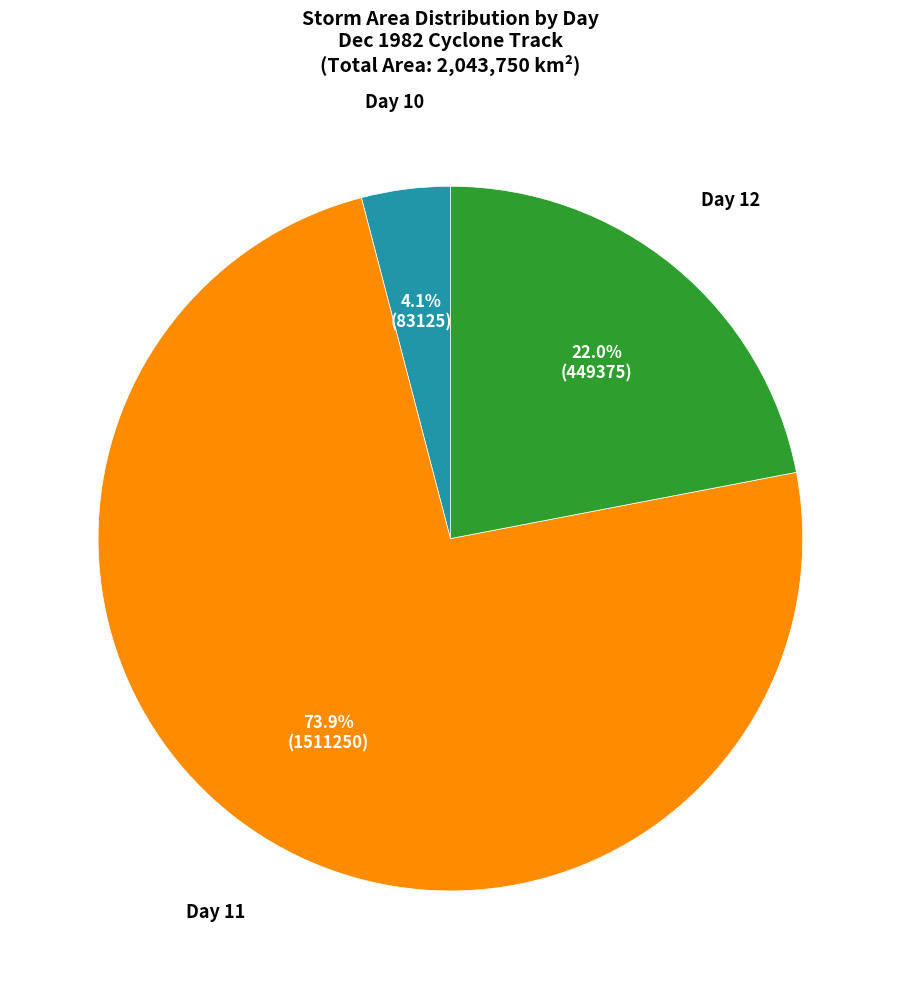

Which has a higher value, Day 12 or Day 11?

Day 11